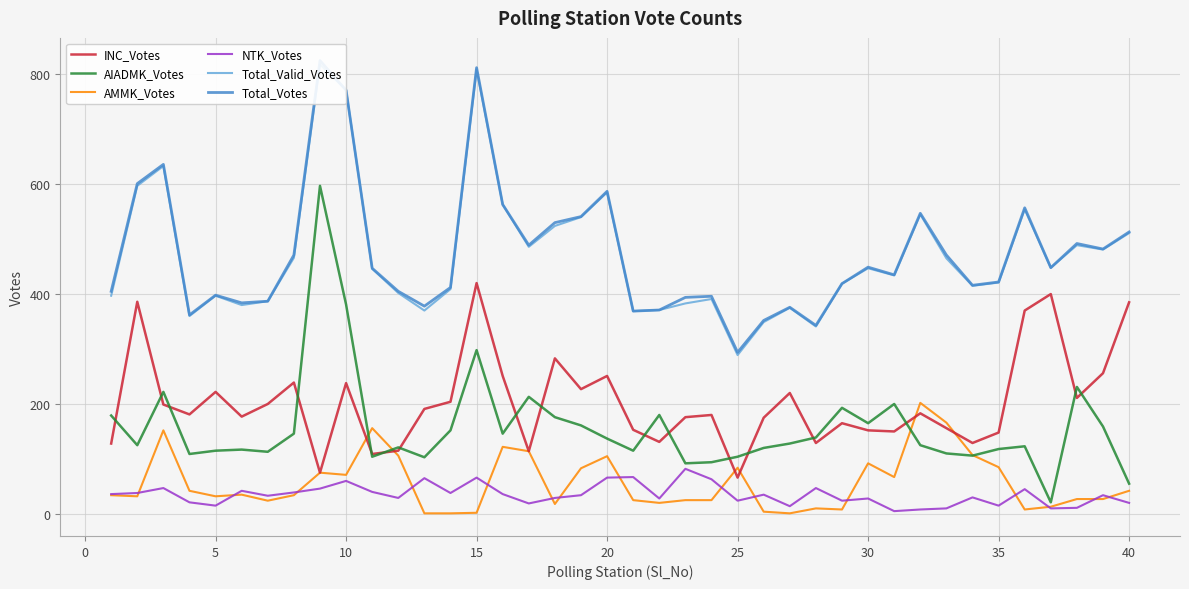

What is the difference between the maximum and minimum values in the AIADMK_Votes series?

576